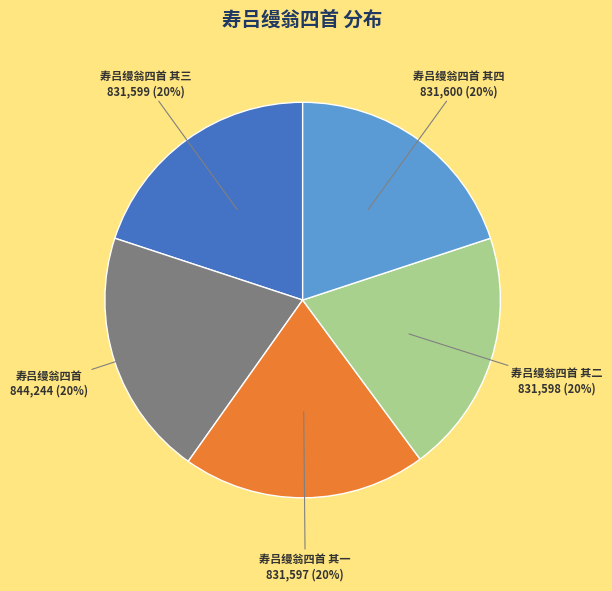

How many segments does this pie chart have?

5